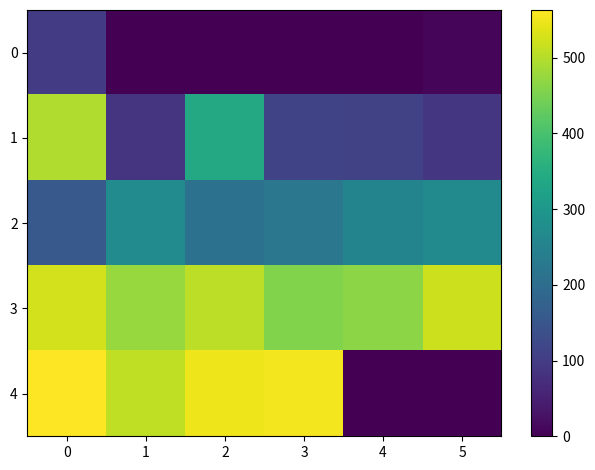

How many data points does each series have?

6